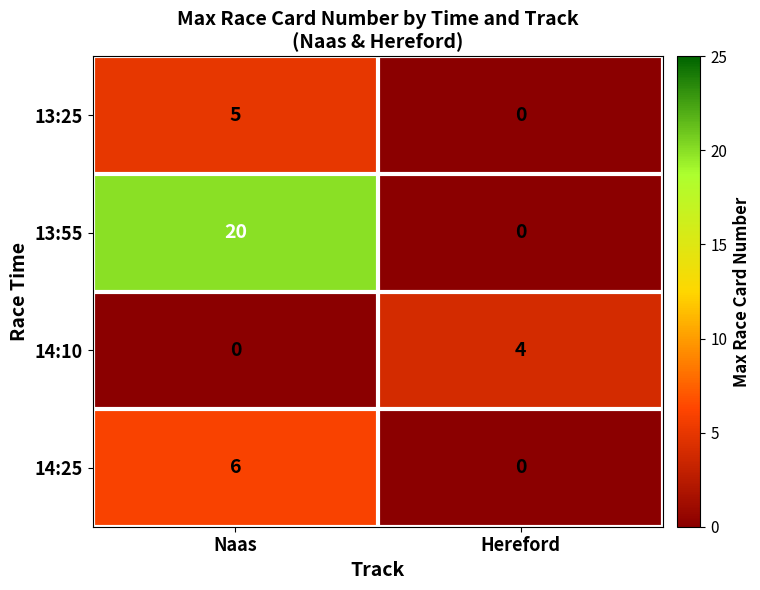

What is the difference between the 14:25 values at Hereford and Naas?

6